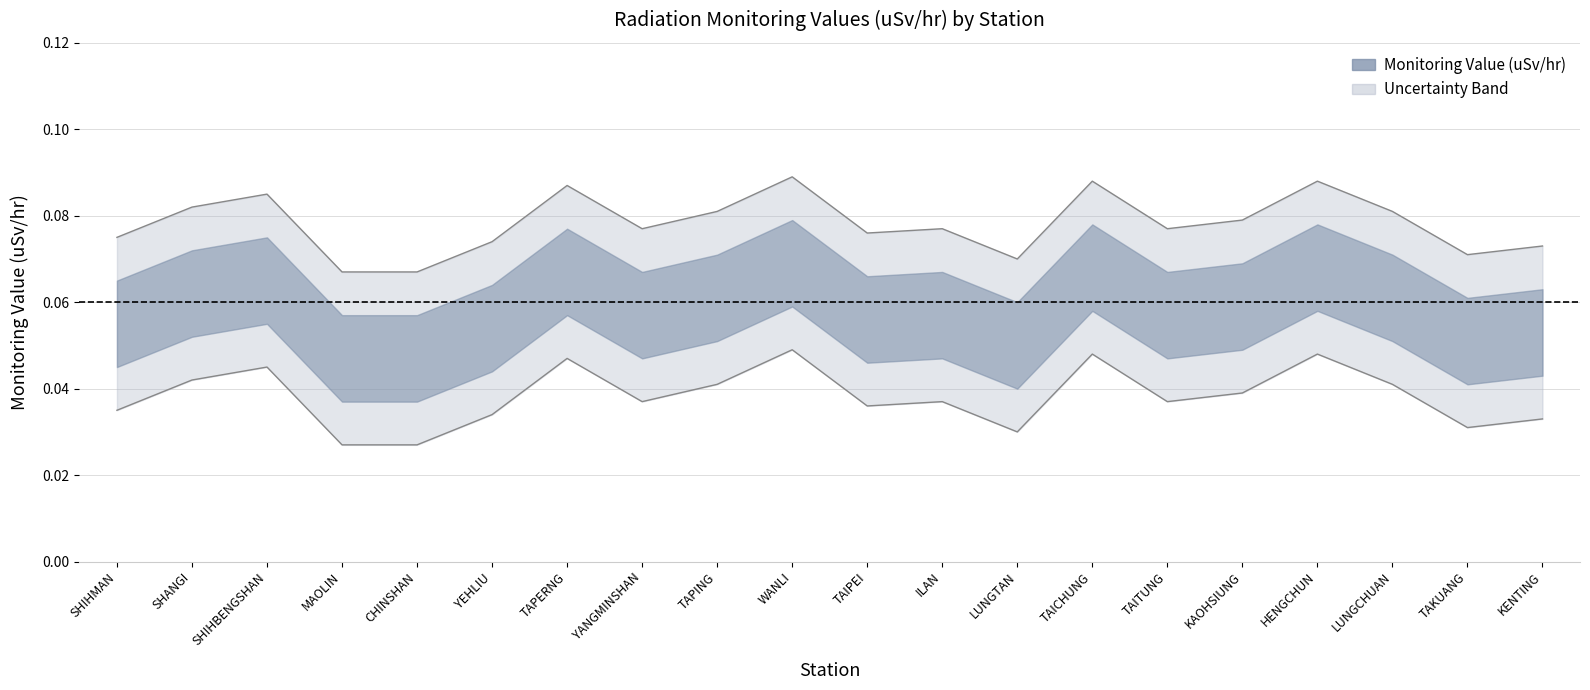

Where is Monitoring Value (uSv/hr) nearest to the value 0?

MAOLIN